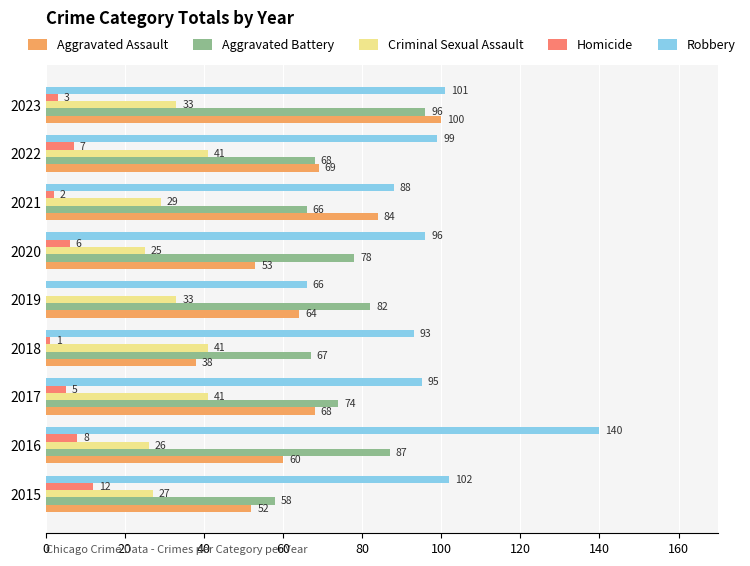

At which label does Homicide reach its peak?

2015